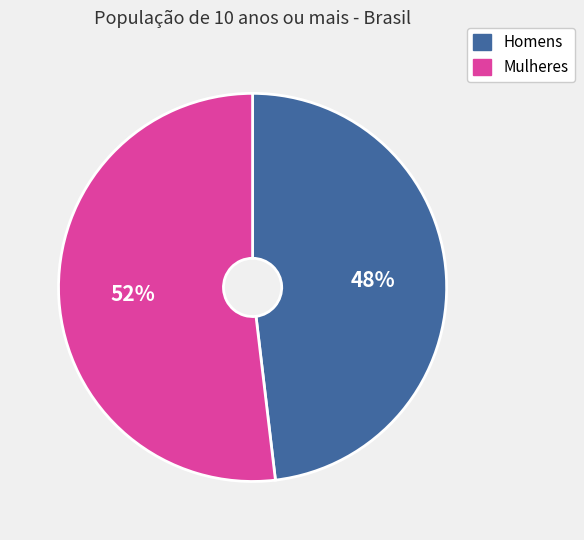

Is there a majority slice in this chart?

Yes